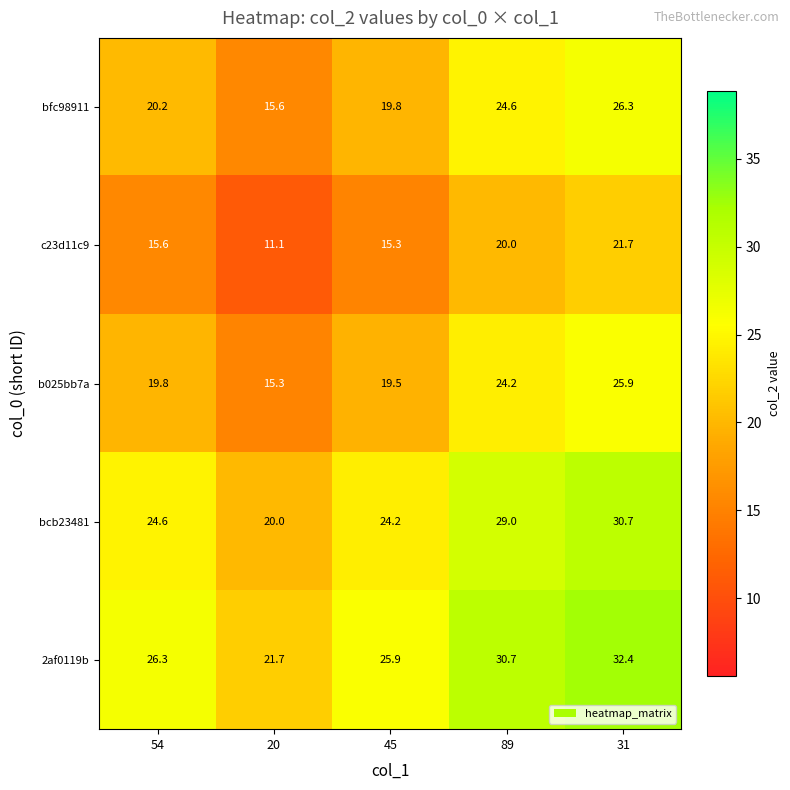

At 45, list the series in order from smallest to largest.

c23d11c9, b025bb7a, bfc98911, bcb23481, 2af0119b